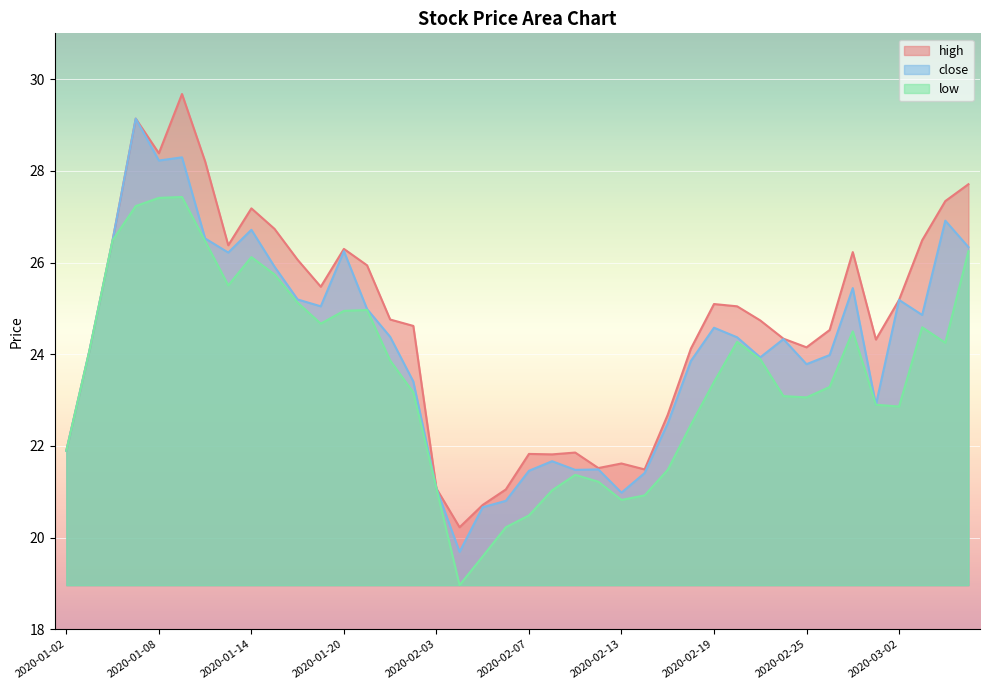

Count the number of categories in the chart.

40